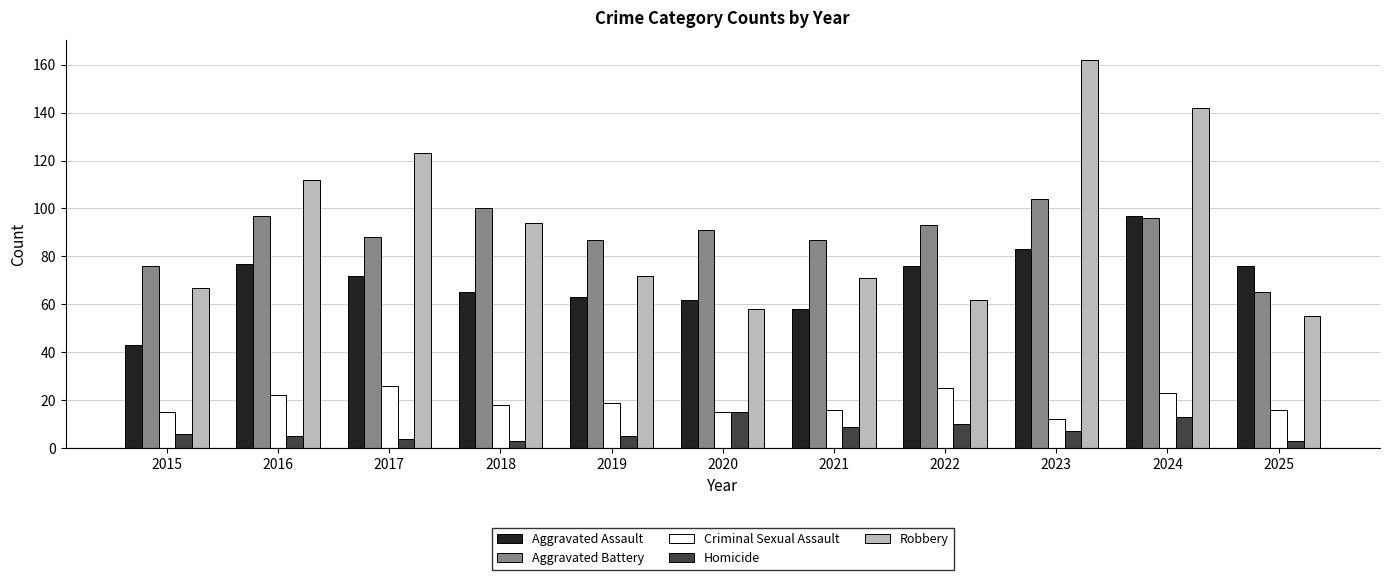

True or false: Aggravated Assault has a value of 63 at 2019.

True